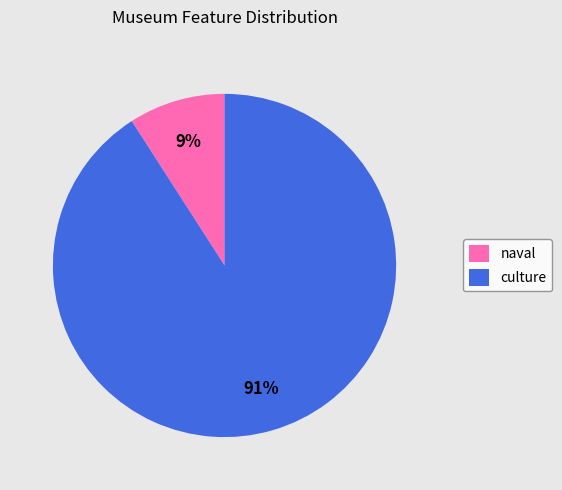

Is there a majority slice in this chart?

Yes